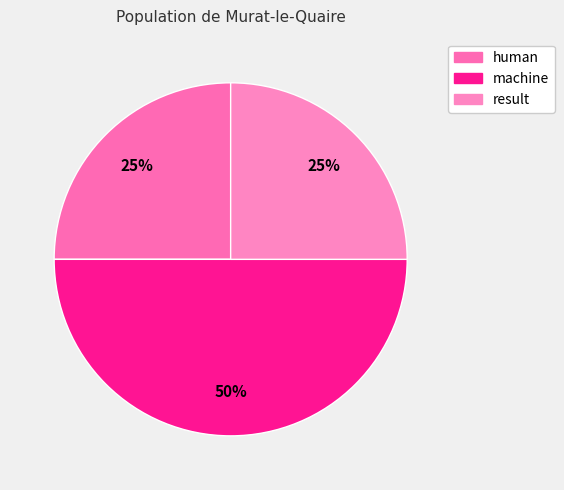

True or false: machine accounts for 57% of the total.

False